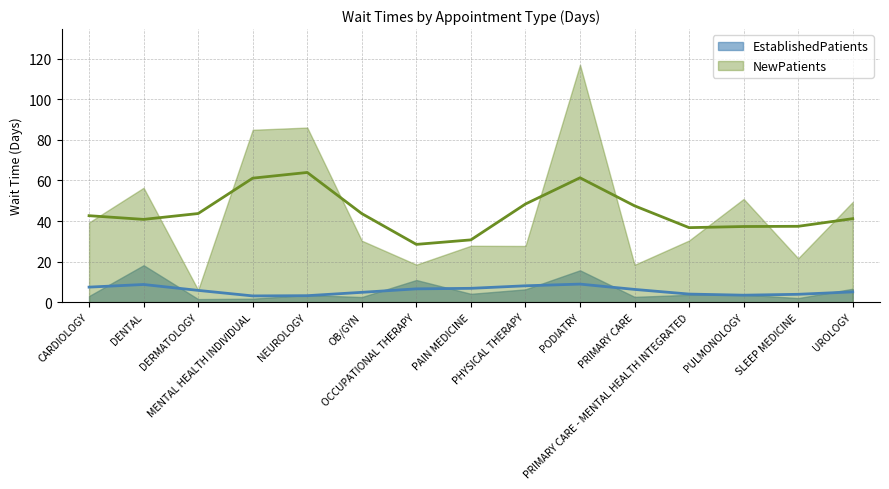

At which label does EstablishedPatients first exceed 3?

DENTAL